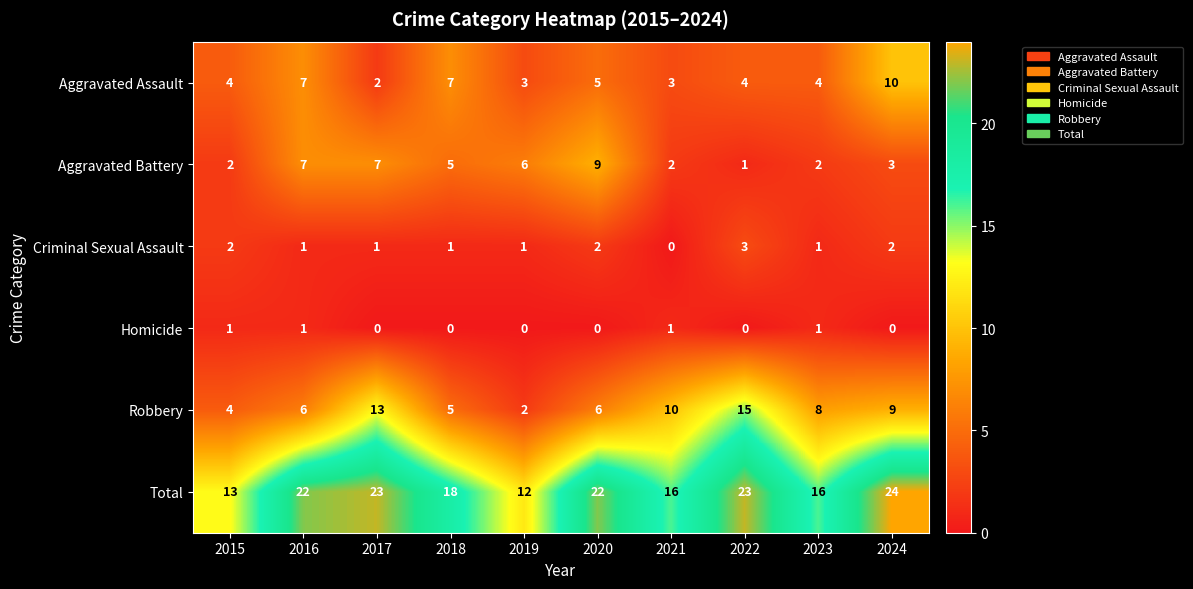

Is the value of Criminal Sexual Assault at 2015 greater than the value of Homicide at 2017?

Yes